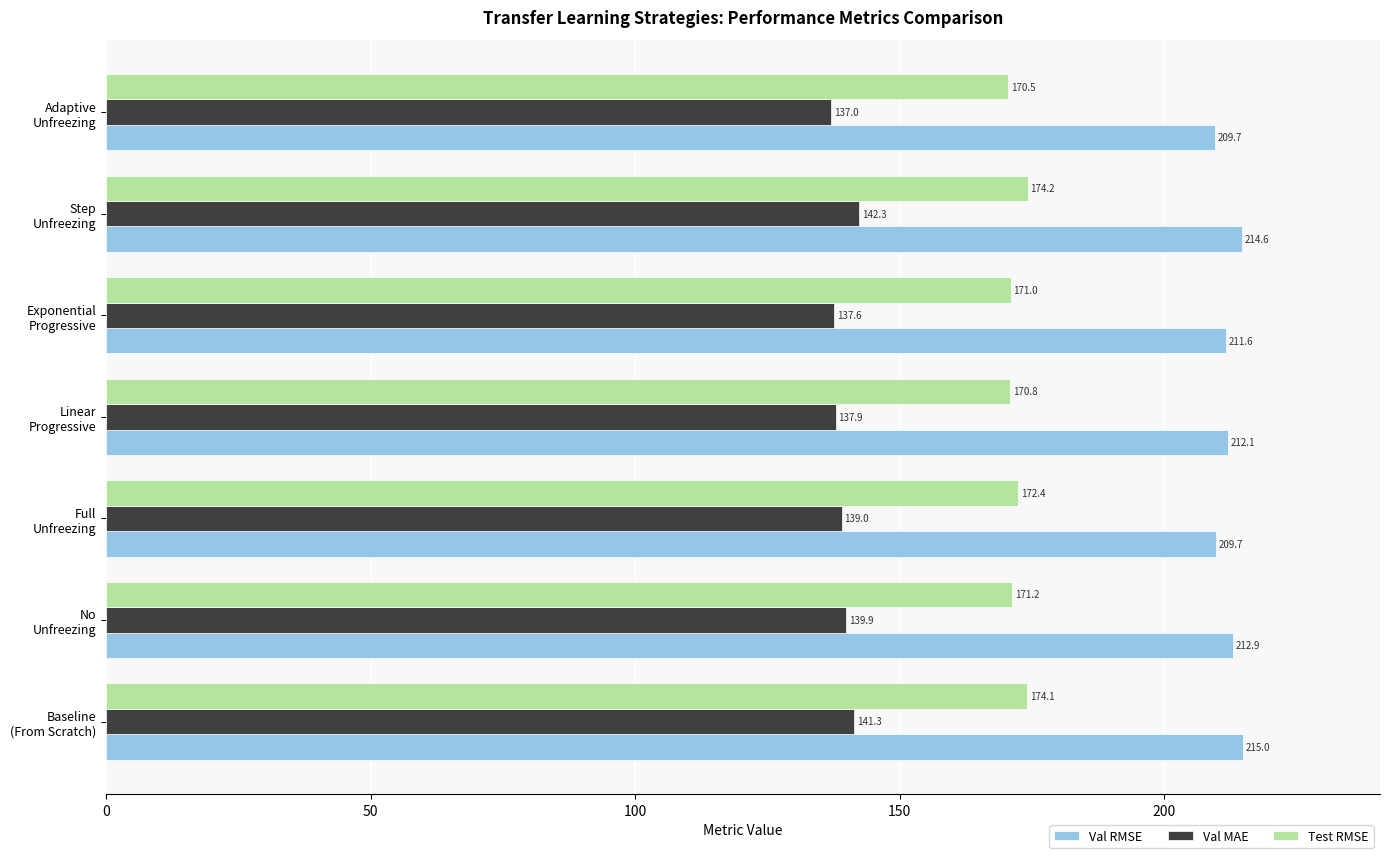

What is the maximum value for Val RMSE?

215.0